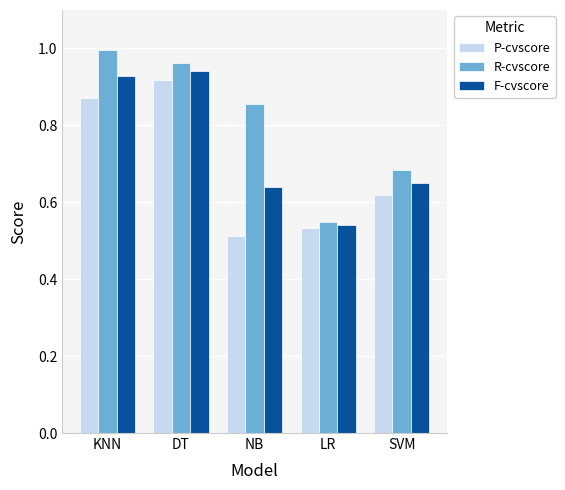

At how many categories does at least one series exceed 0?

5